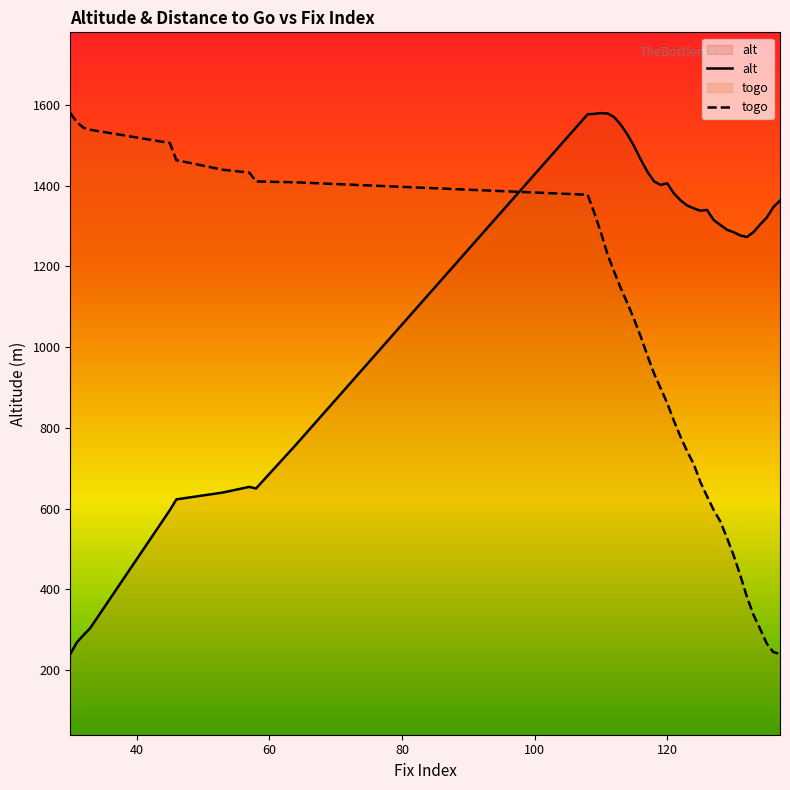

Which series has the largest total across all categories?

alt